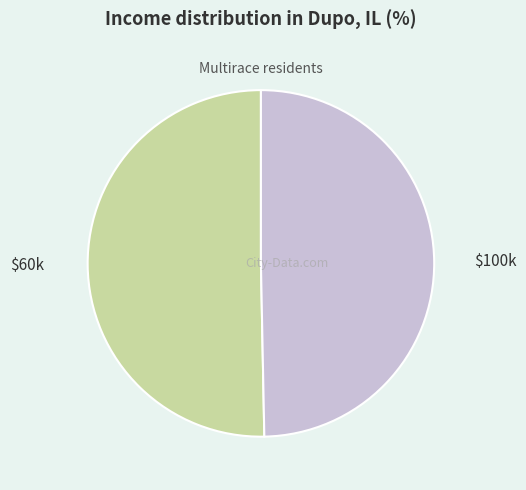

Does any single category account for the majority?

Yes